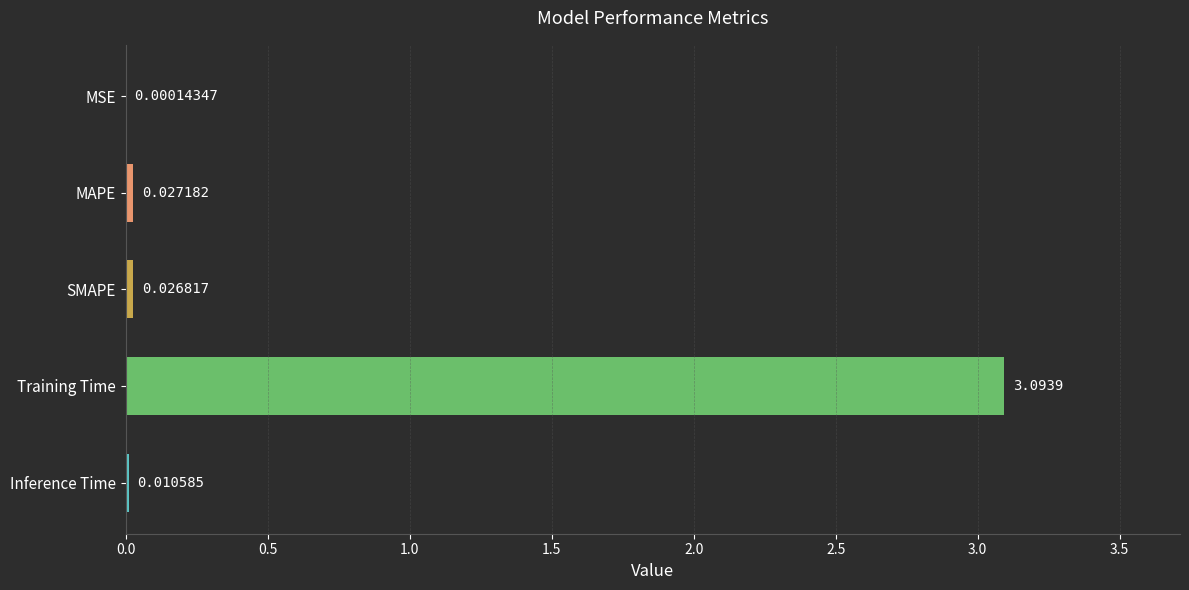

Which has a higher value, SMAPE or MSE?

SMAPE